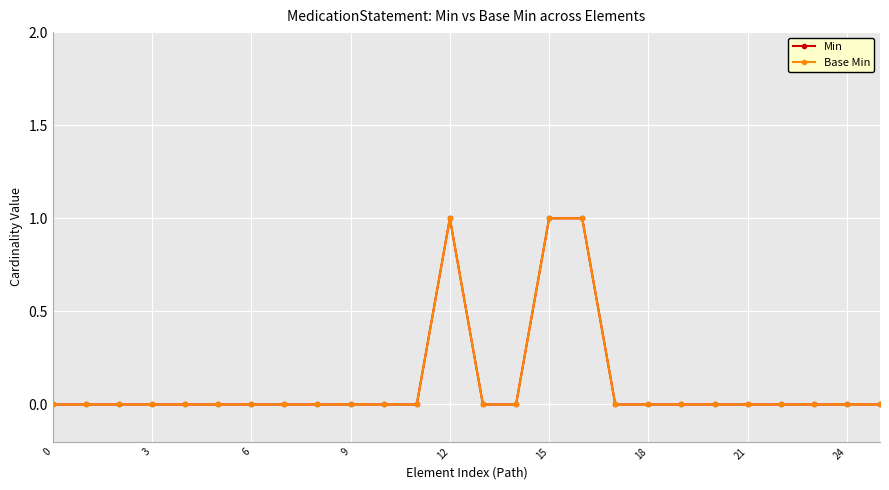

Which series has the largest range (max minus min)?

Min